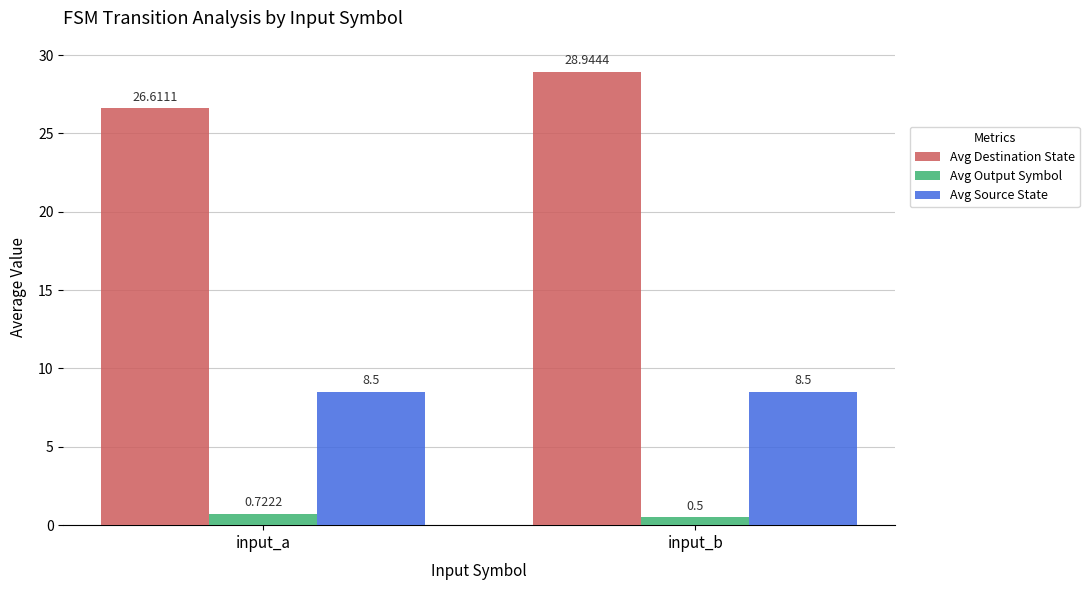

Rank the series by their maximum value, from lowest to highest.

Avg Output Symbol, Avg Source State, Avg Destination State